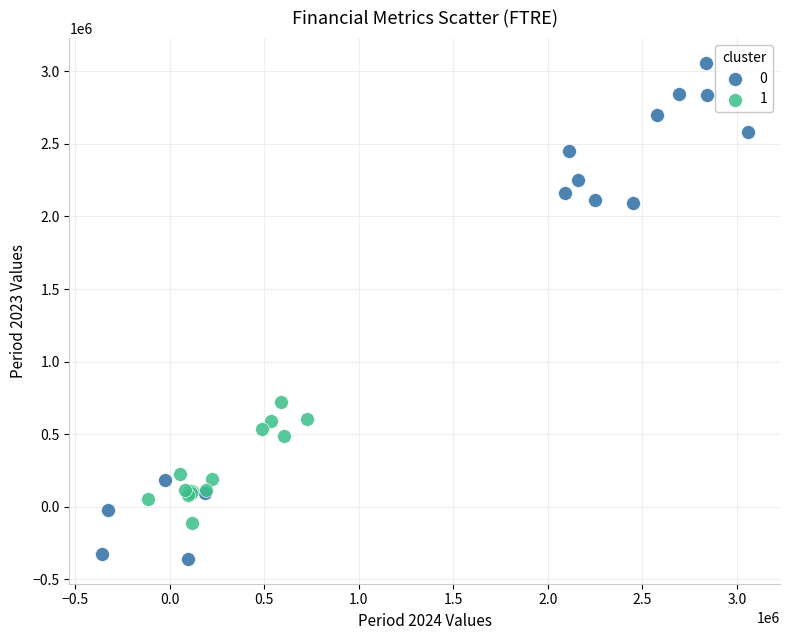

Which series has the largest Y range (max minus min)?

0